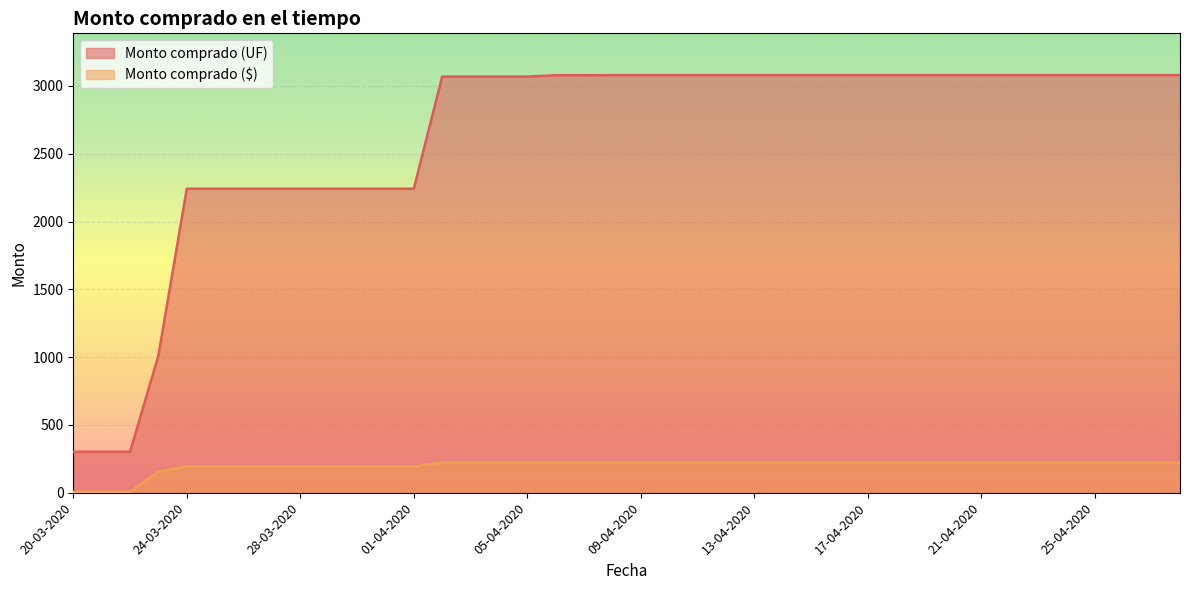

What is the label of the 1st point from the right?

28-04-2020